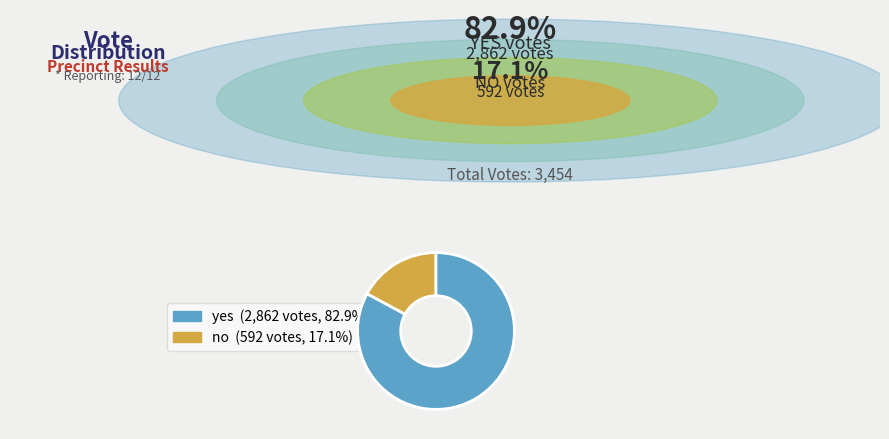

Is there any slice that represents more than half of the pie?

Yes